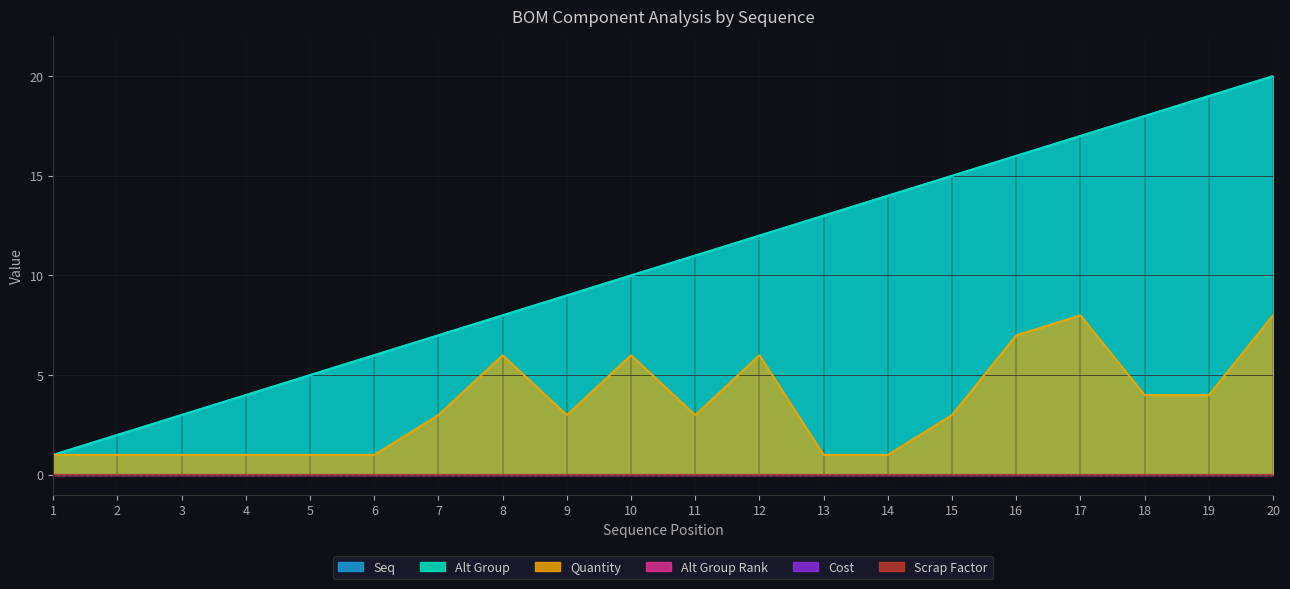

What is the difference between the Seq values at 4 and 10?

6